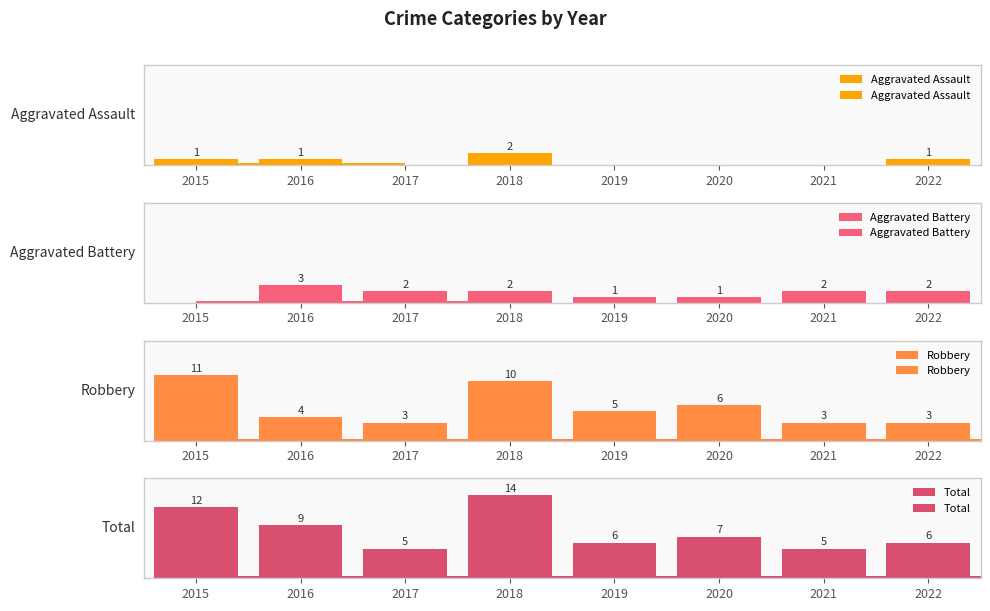

How many categories are shown in the chart?

8